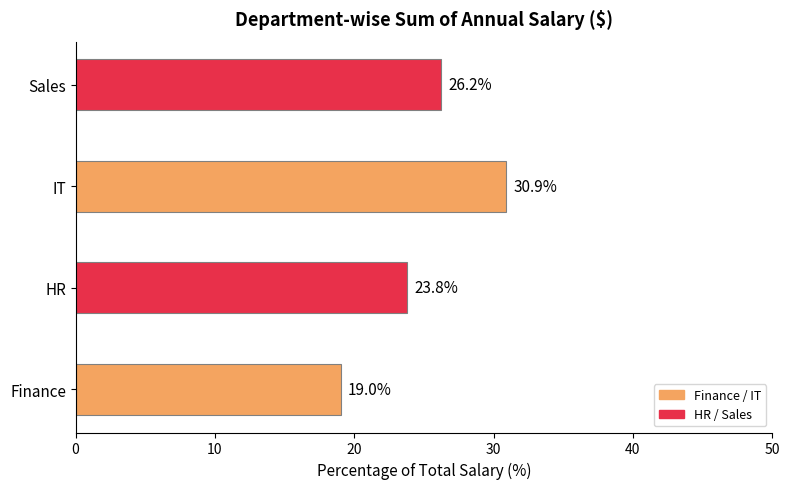

Does the chart contain any negative values?

No